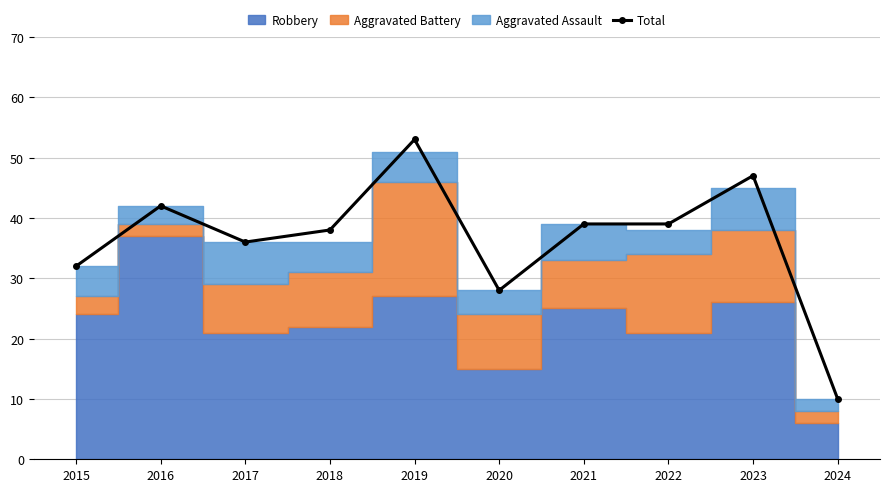

The chart shows a value of 47 at 2023. True or false?

True